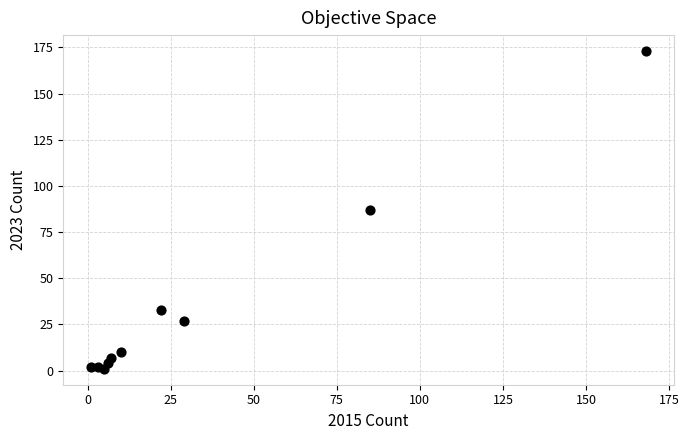

What is the average Y value?

35